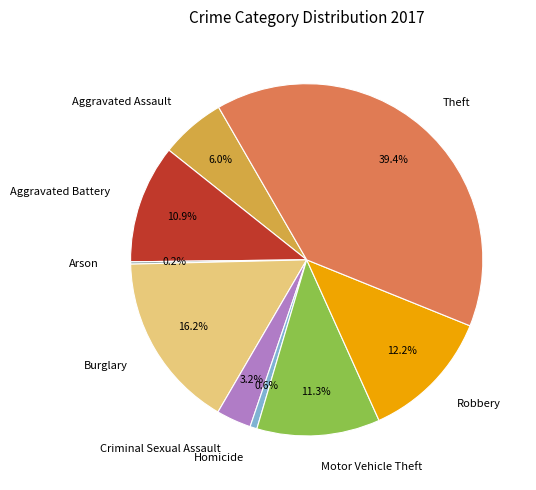

To the nearest percent, what is the combined percentage of Theft and Robbery?

52%